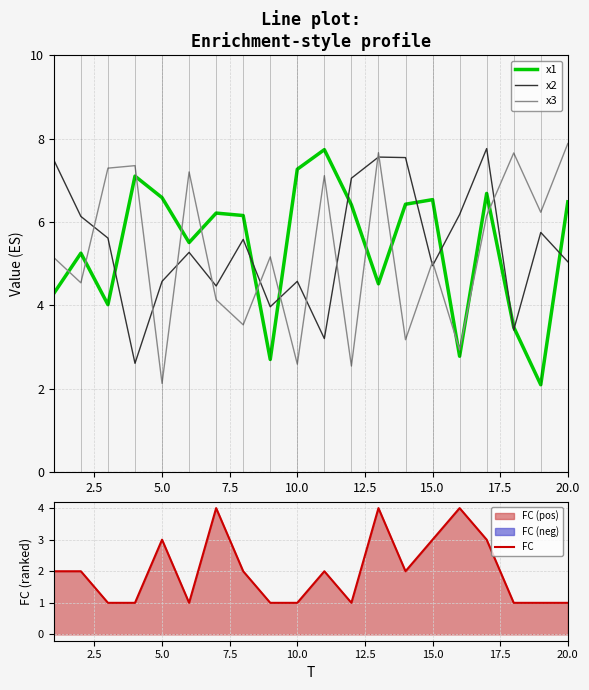

What is the average value of the x2 series?

5.4